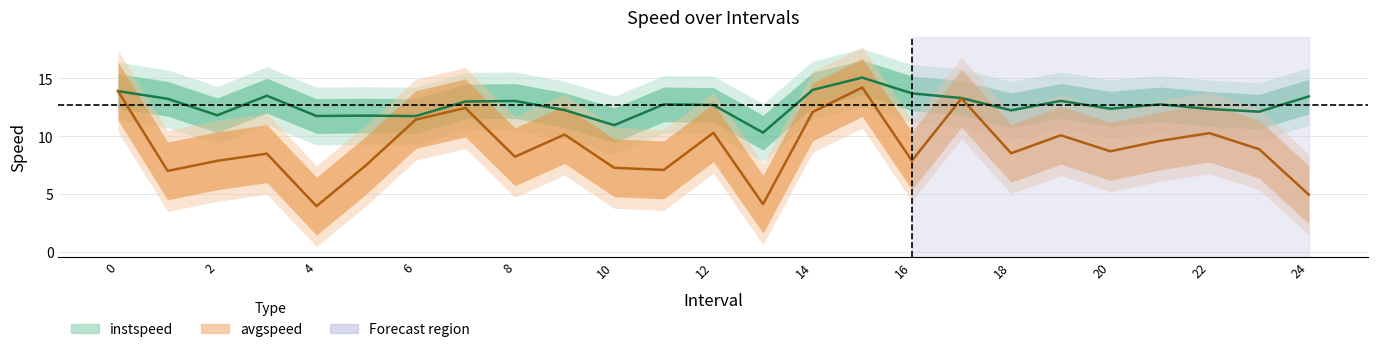

At which category is the sum across all series the highest?

15